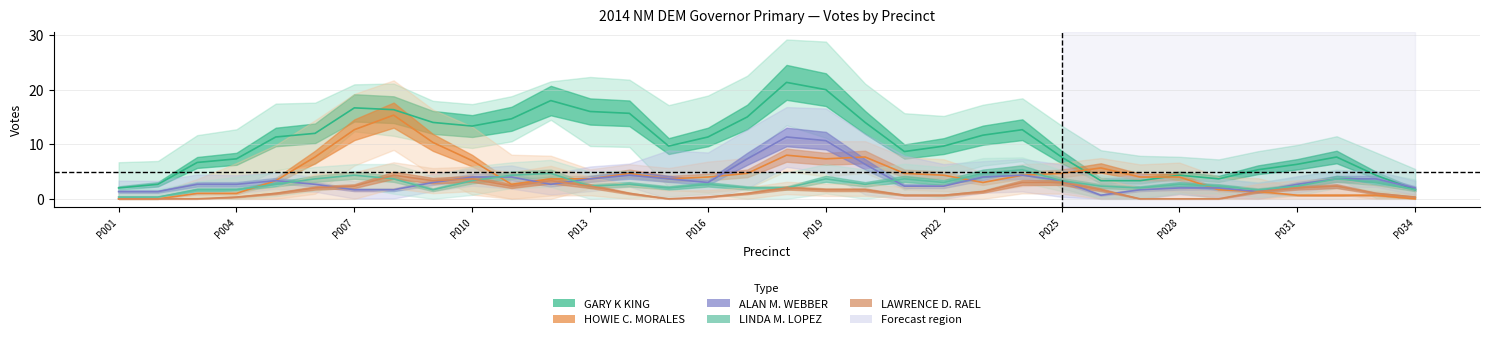

What is the difference between the highest and lowest values at PRECINCT 014?

13